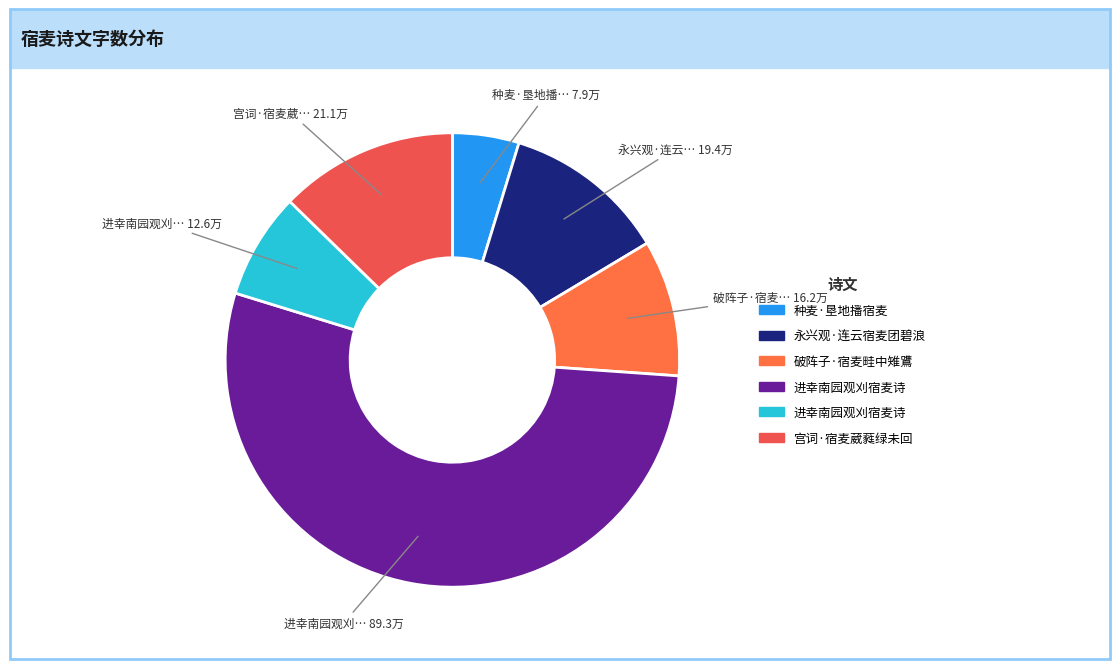

To the nearest percent, what is the difference between the largest and smallest slice percentages?

49%